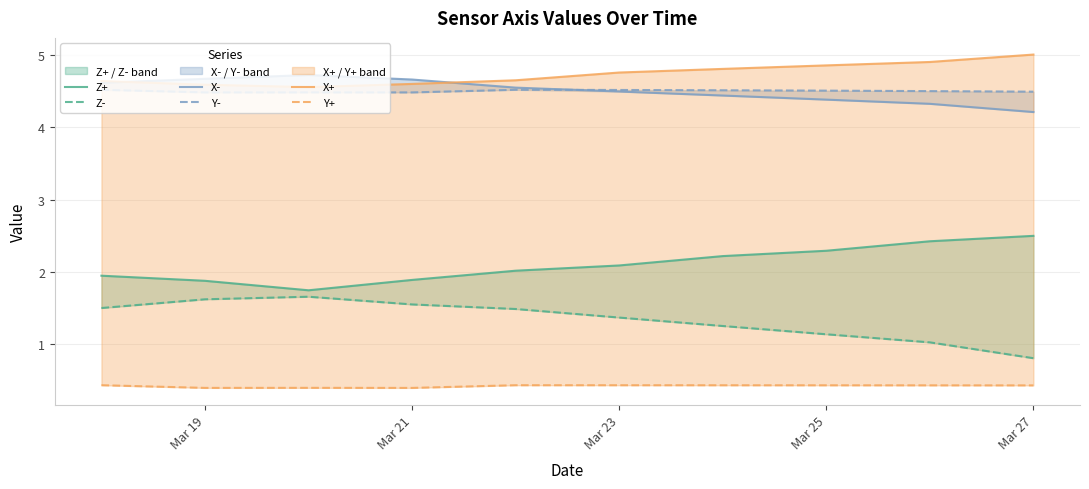

Which has a higher value, Mar 19 or Mar 21?

Mar 19